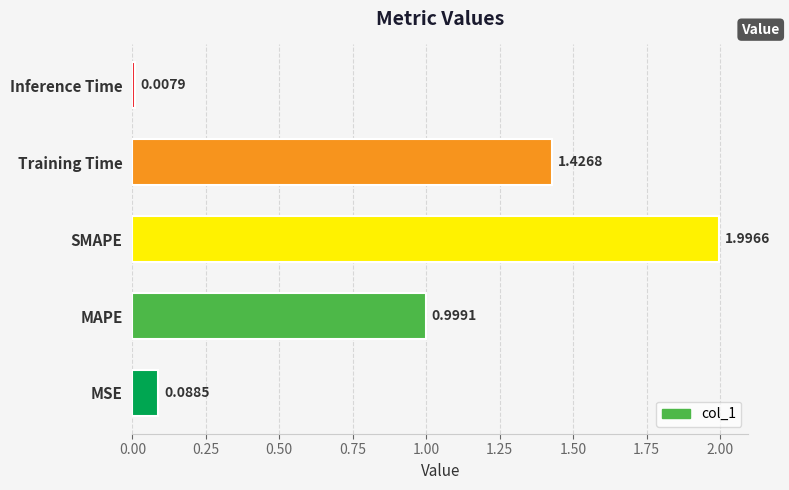

At which category does the chart reach its peak across all series?

SMAPE